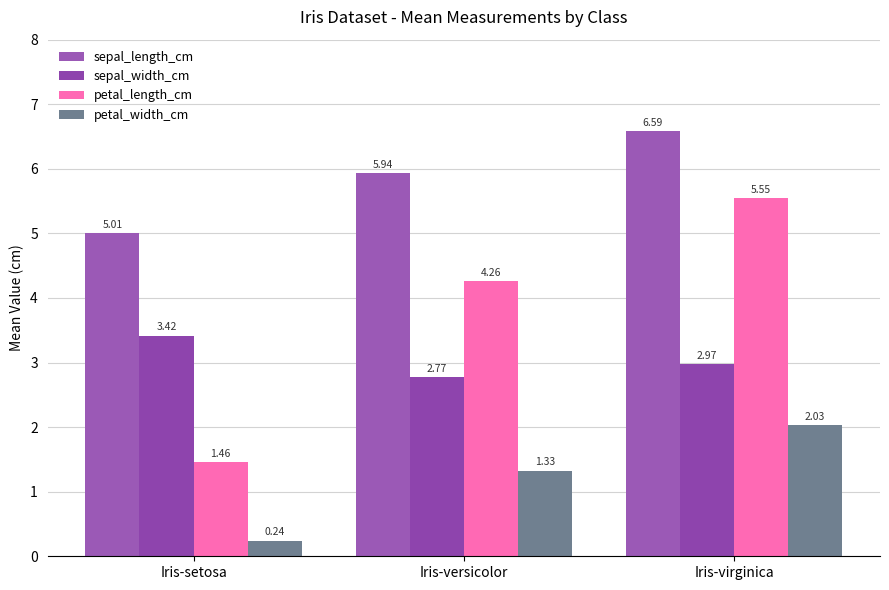

Is the value of sepal_width_cm at Iris-virginica greater than the value of petal_length_cm at Iris-setosa?

Yes